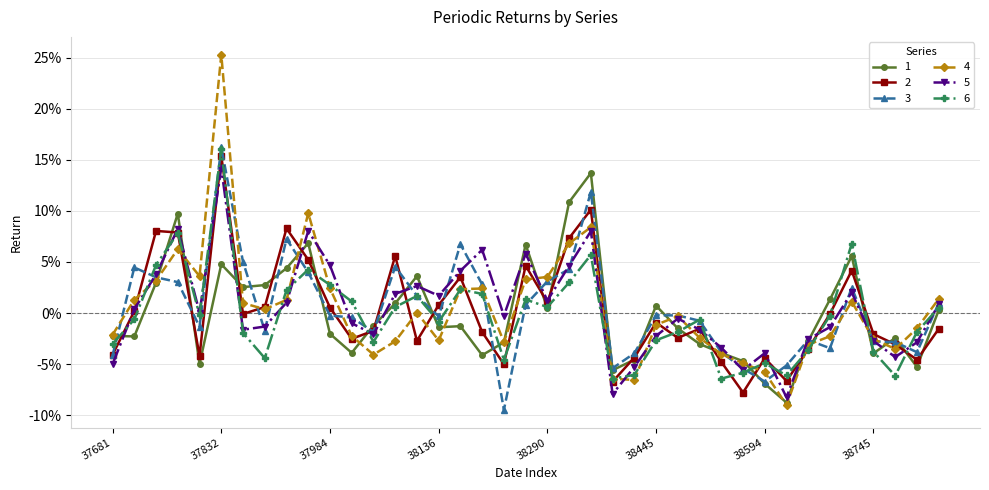

List the series in order of their peak value, lowest first.

1, 5, 2, 6, 3, 4